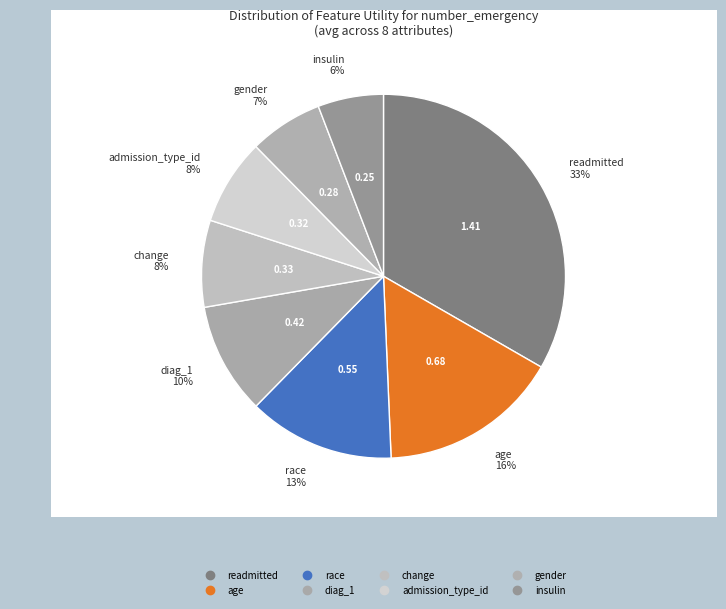

Count the number of slices in the pie.

8